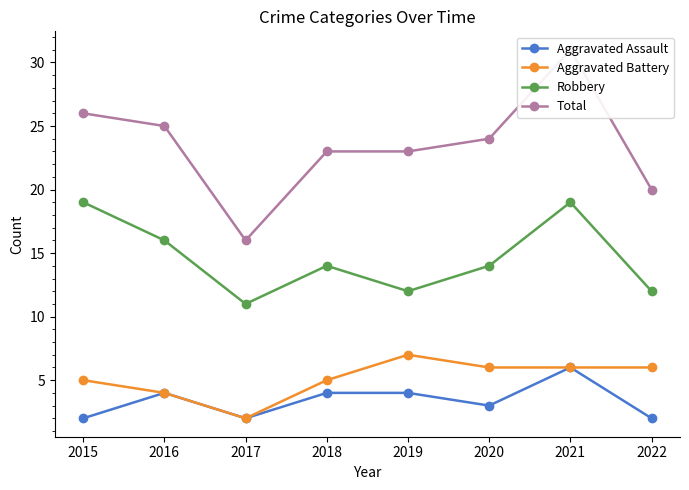

What are all the series names shown in the legend?

Aggravated Assault, Aggravated Battery, Robbery, Total